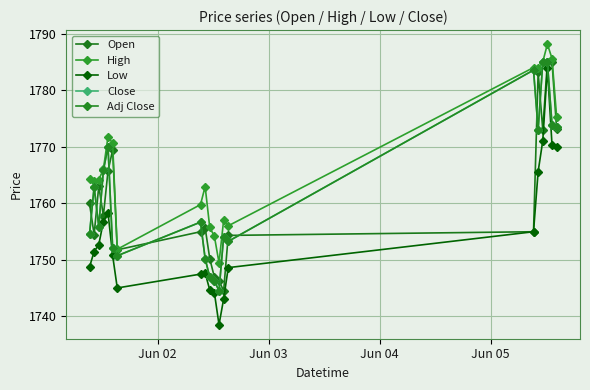

Which series has the largest total across all categories?

High